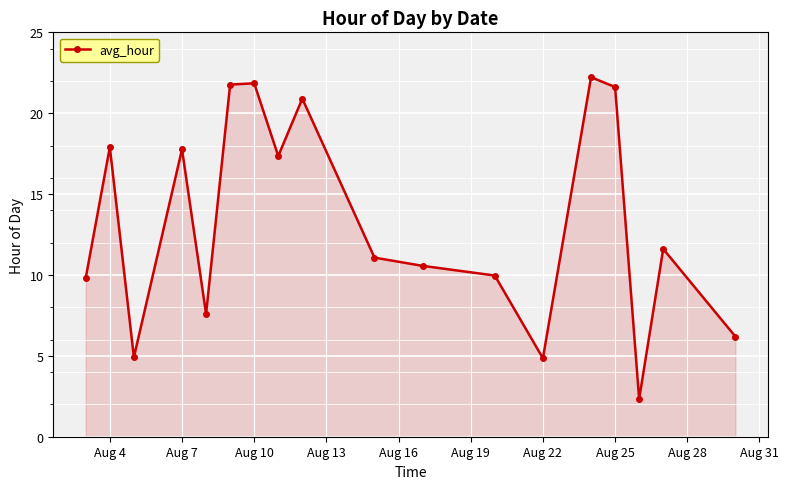

How many lines are shown in the chart?

1